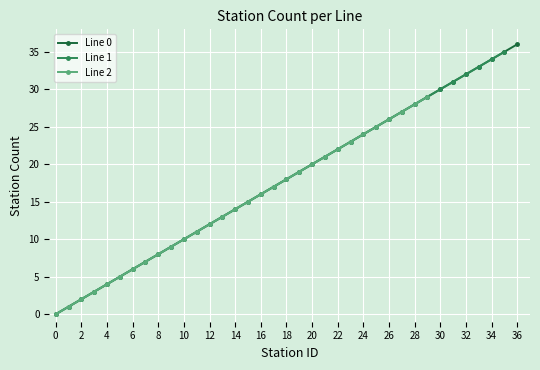

The Line 0 series shows 16 at 9. True or false?

False